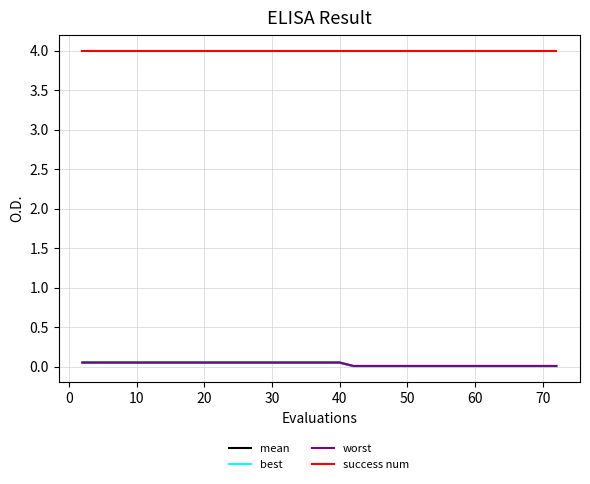

Which series has the largest total across all categories?

success num